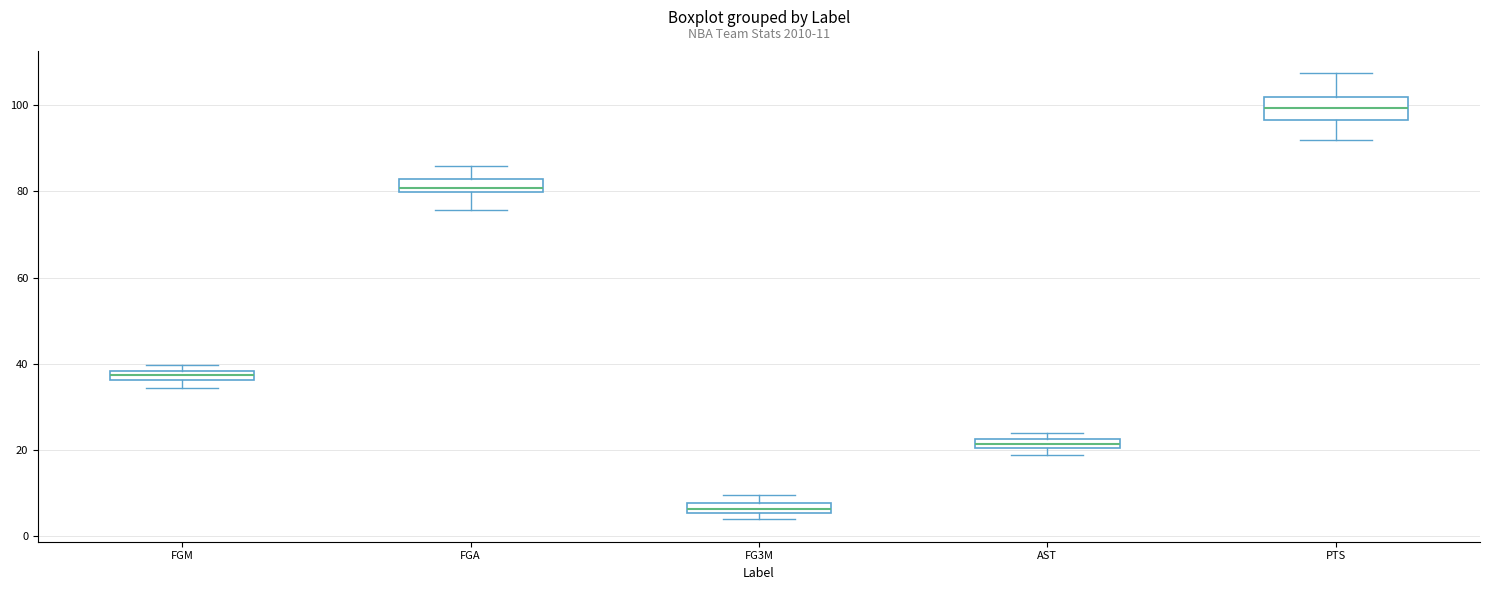

Comparing the boxes themselves (not the whiskers), which one is the tallest?

PTS